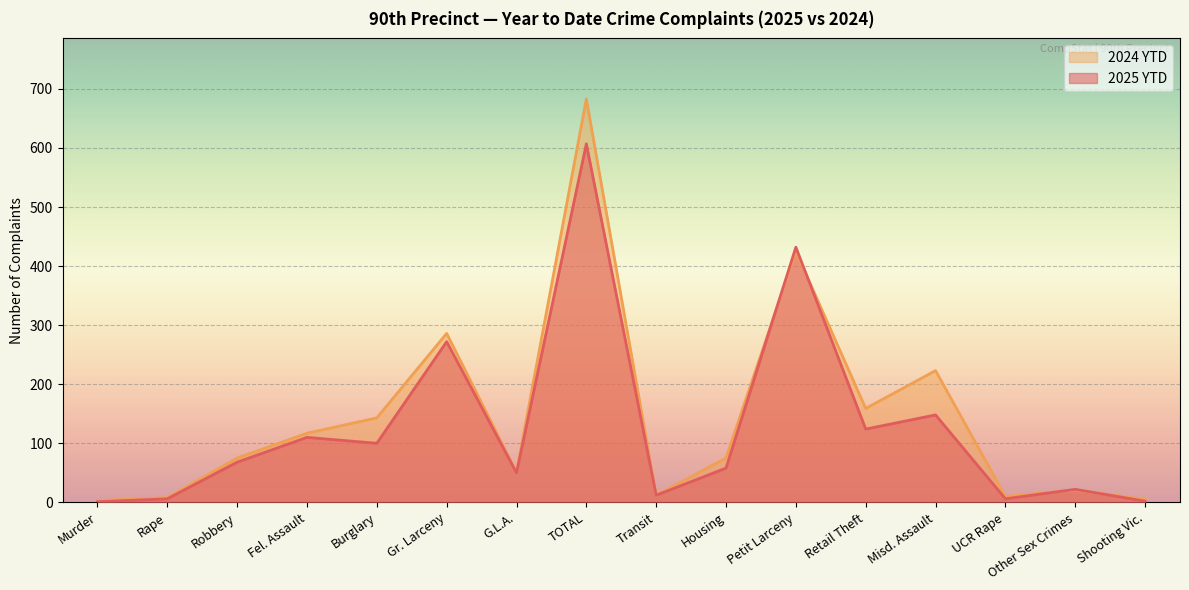

What is the value of the 2024 YTD point at the 14th from the left?

10